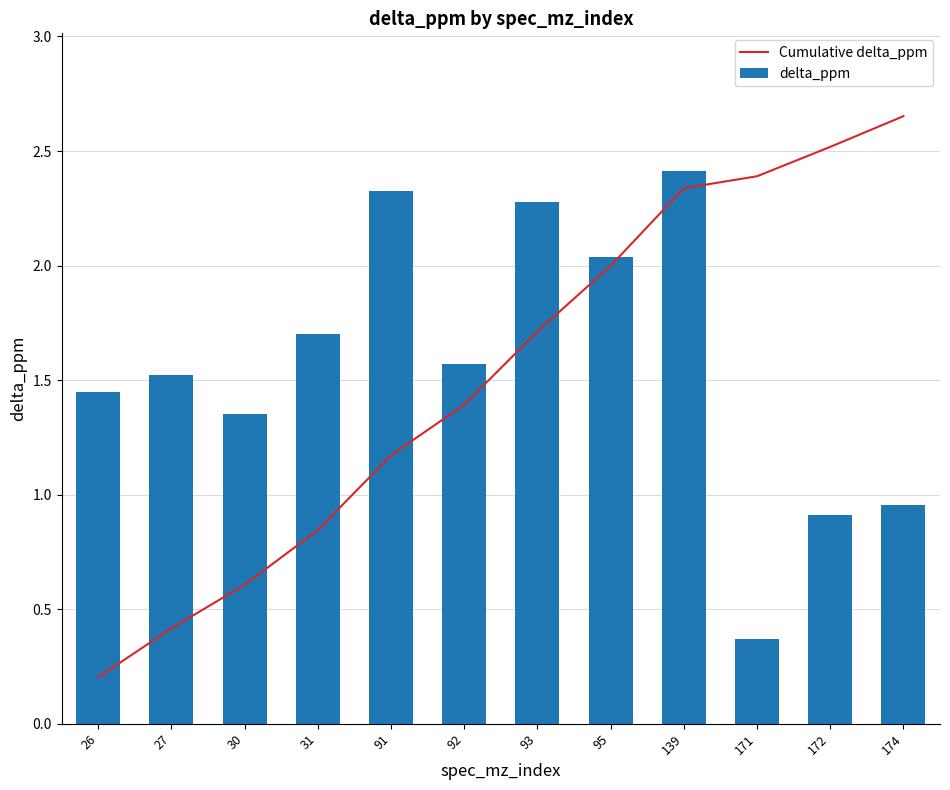

Reading left to right, extract all data points from this chart.

Cumulative delta_ppm: 26=0.2	27=0.4	30=0.6	31=0.8	91=1.2	92=1.4	93=1.7	95=2.0	139=2.3	171=2.4	172=2.5	174=2.7
delta_ppm: 26=1.4	27=1.5	30=1.4	31=1.7	91=2.3	92=1.6	93=2.3	95=2.0	139=2.4	171=0.4	172=0.9	174=1.0